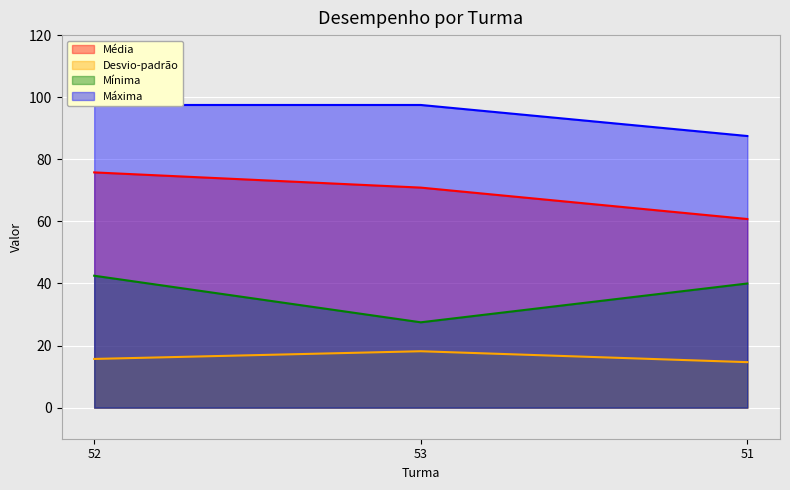

At how many categories does at least one series exceed 32?

3